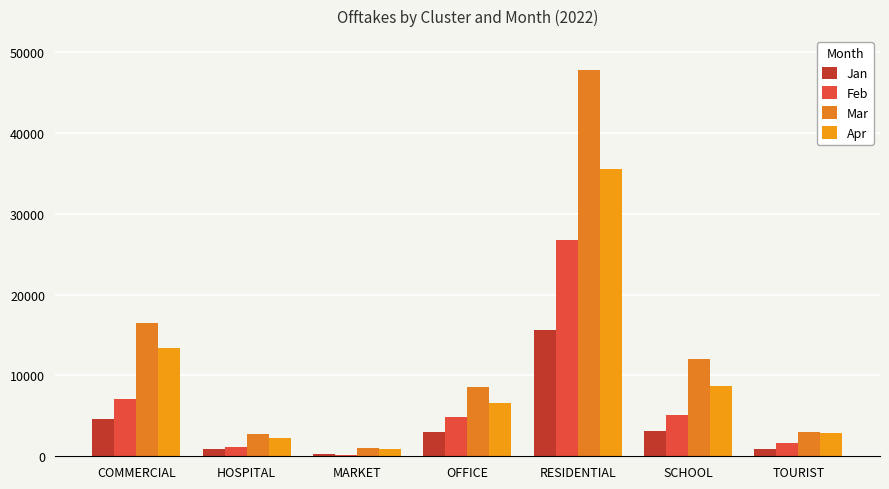

The Apr series shows 13413 at COMMERCIAL. True or false?

True